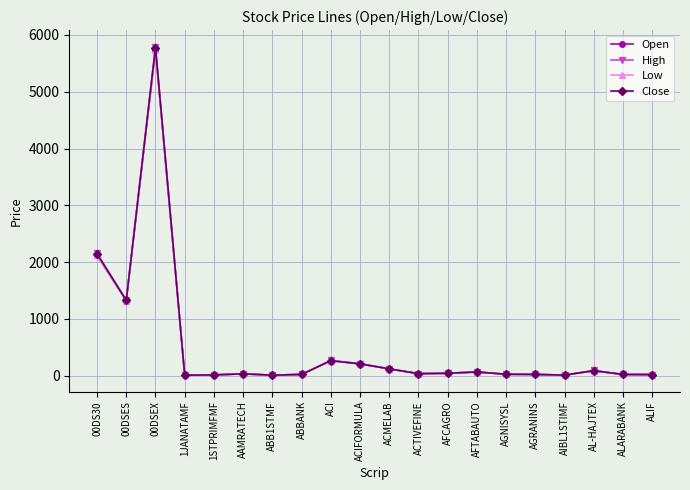

Which series has the widest spread of values?

High